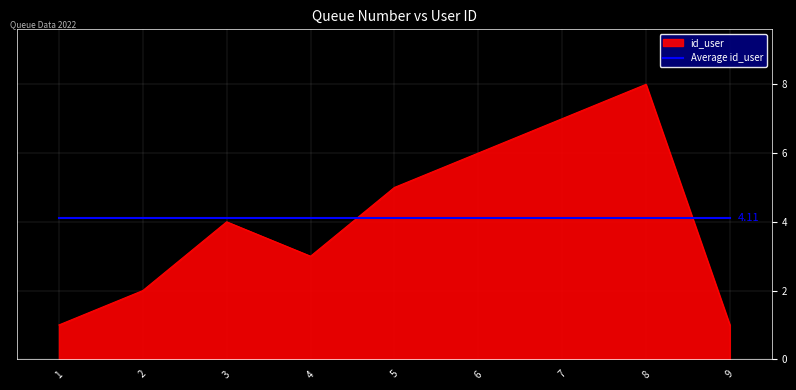

List the series in order of their peak value, highest first.

id_user, Average id_user